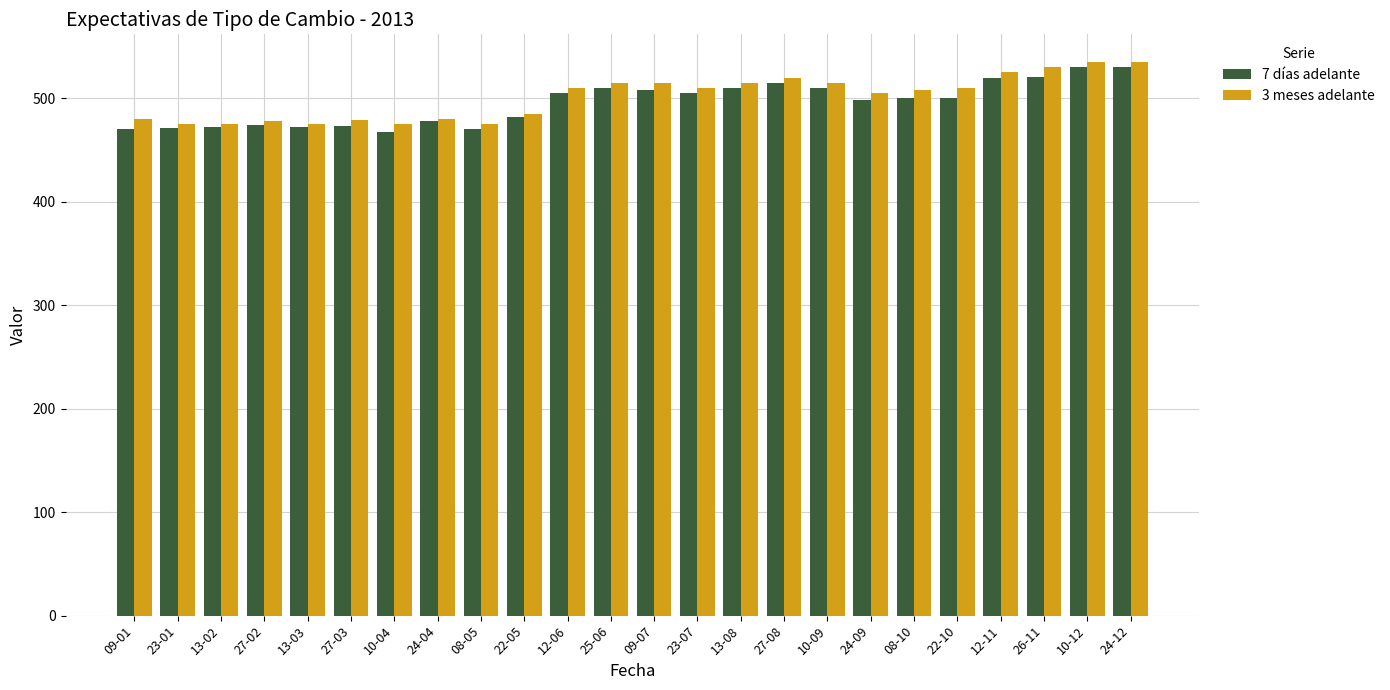

What is the spread (max minus min) of values at 09-07?

7.0